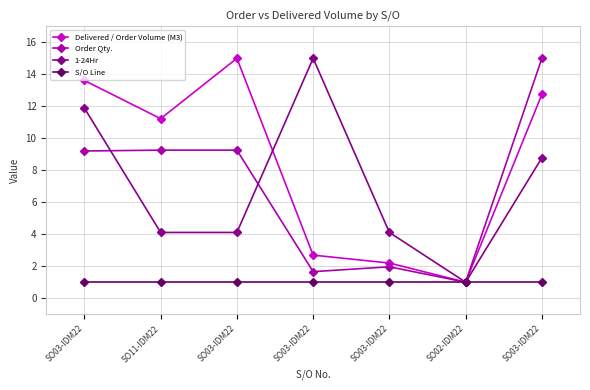

True or false: S/O Line has more than 1 interior local peaks.

False